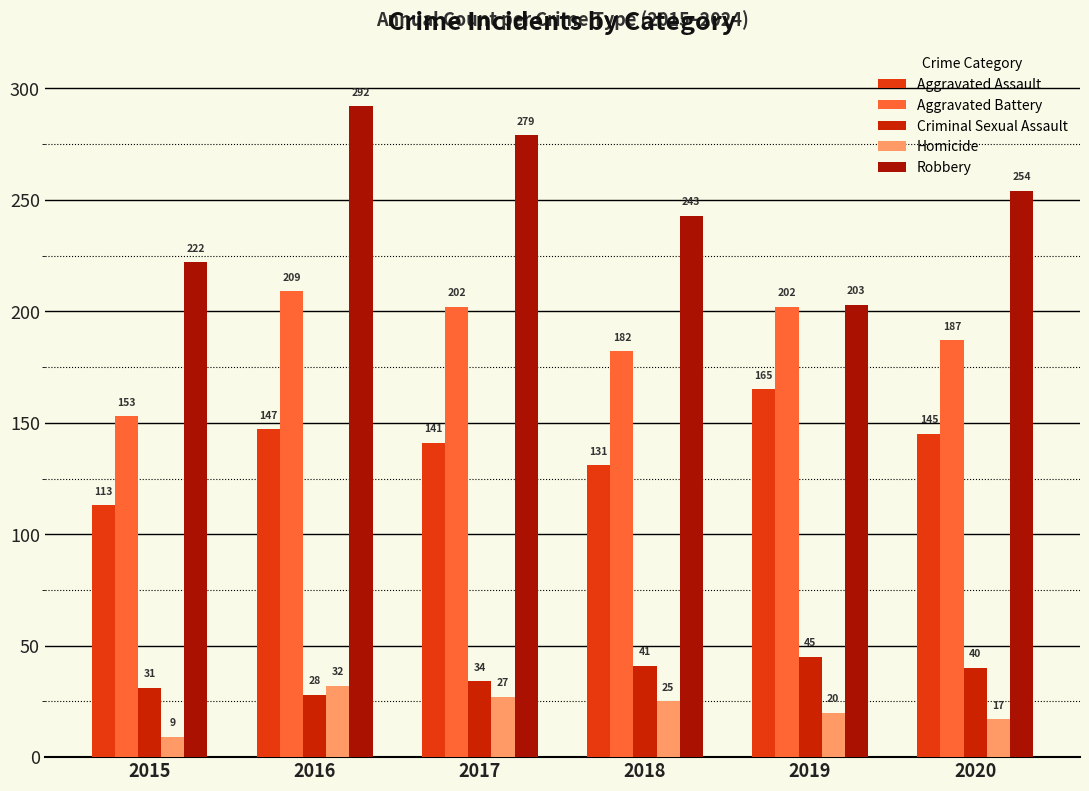

What is the difference between the highest and lowest values at 2015?

213